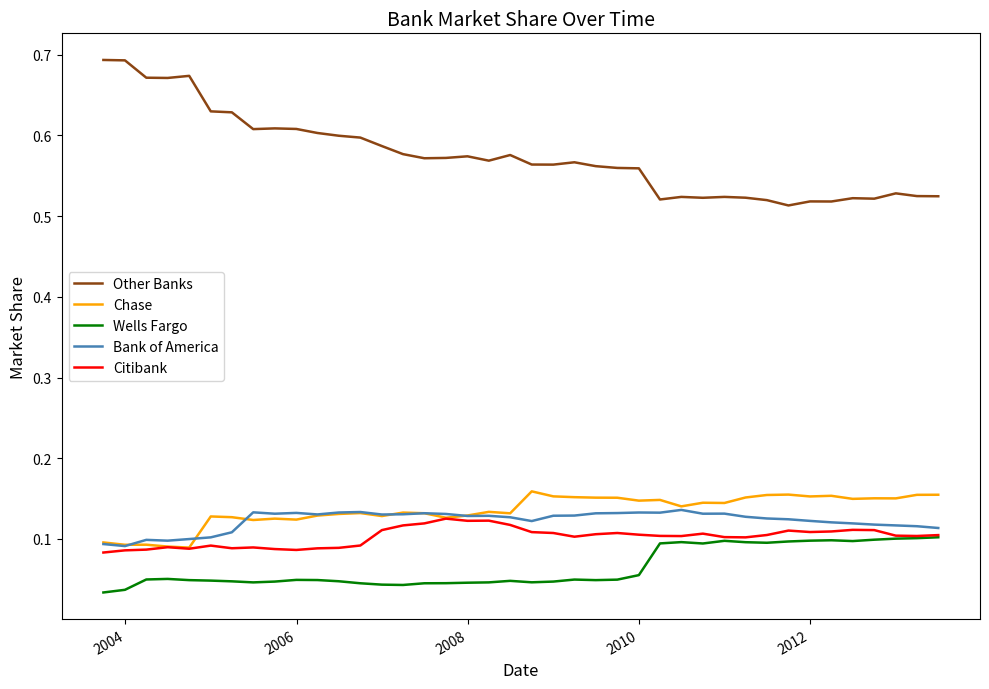

True or false: Bank of America and Other Banks cross at least once.

False